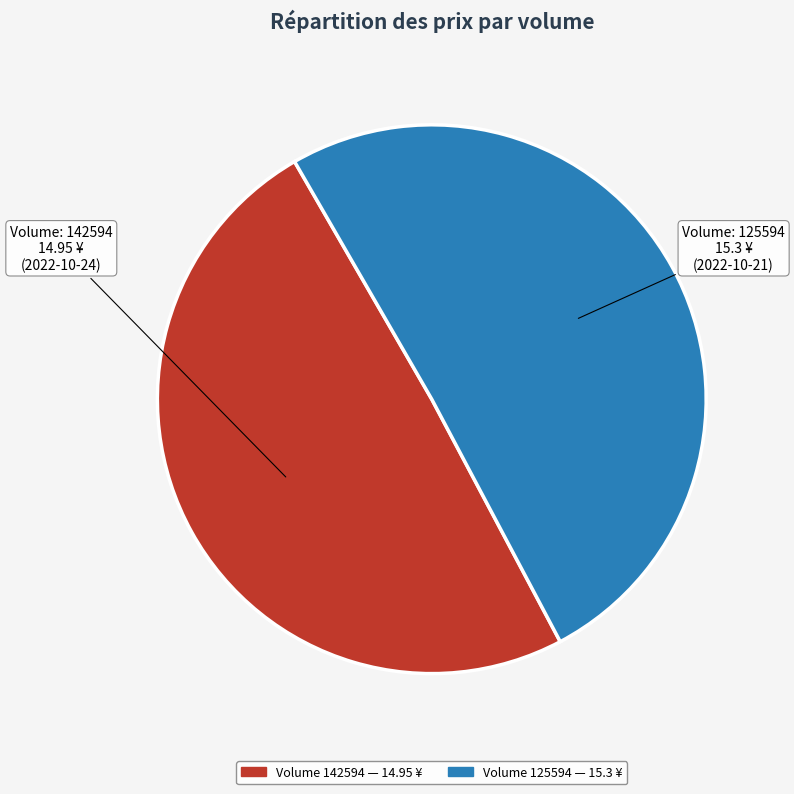

Is there a majority slice in this chart?

Yes